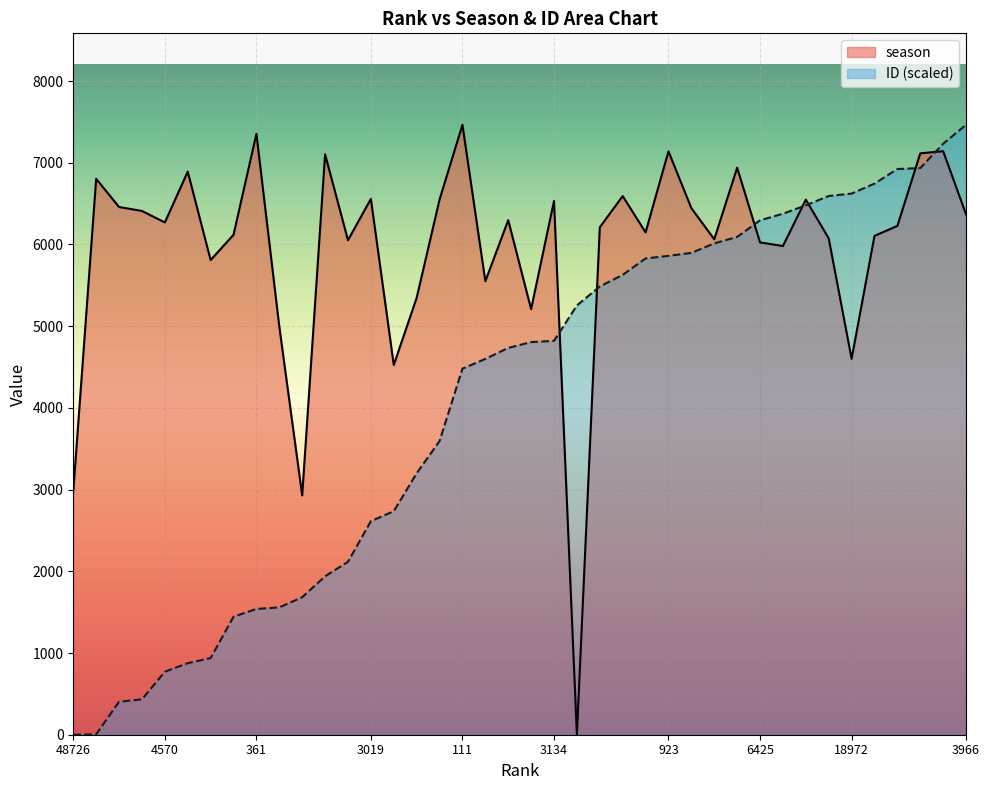

Which series changed the most between 0 and 4984?

season